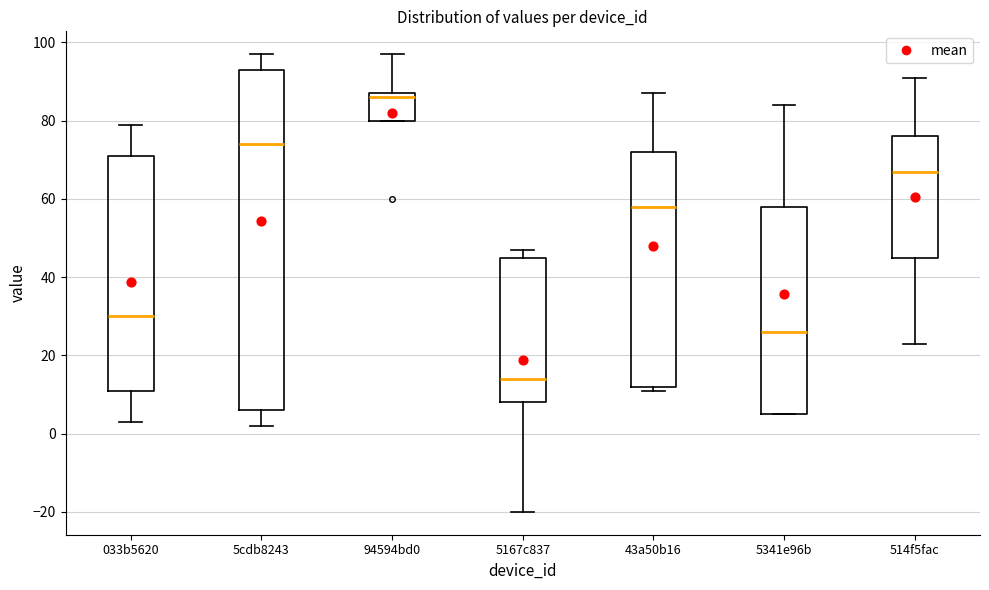

Which box's median line is the highest?

94594bd0